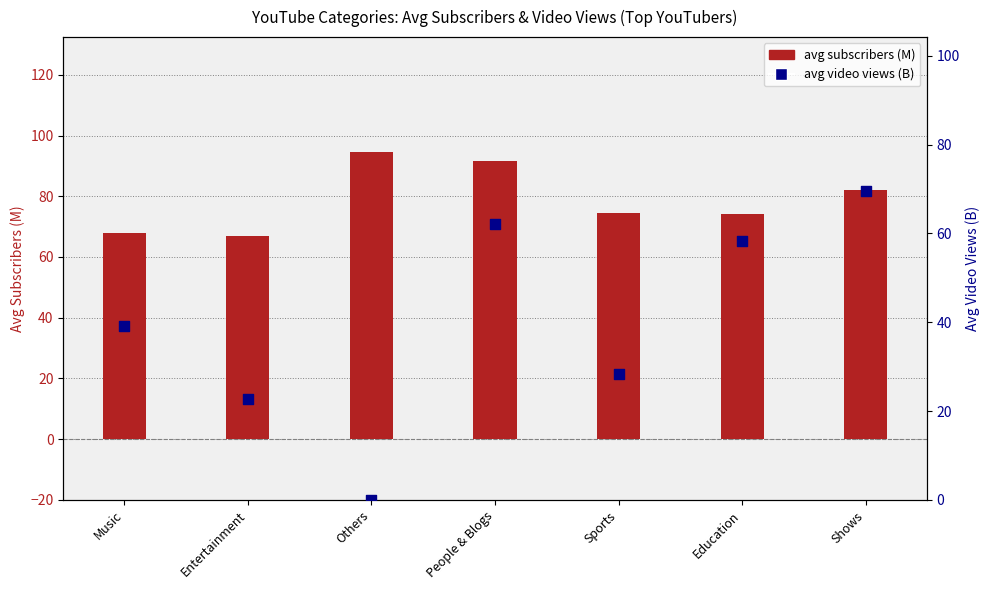

At which category is the sum across all series the highest?

People & Blogs